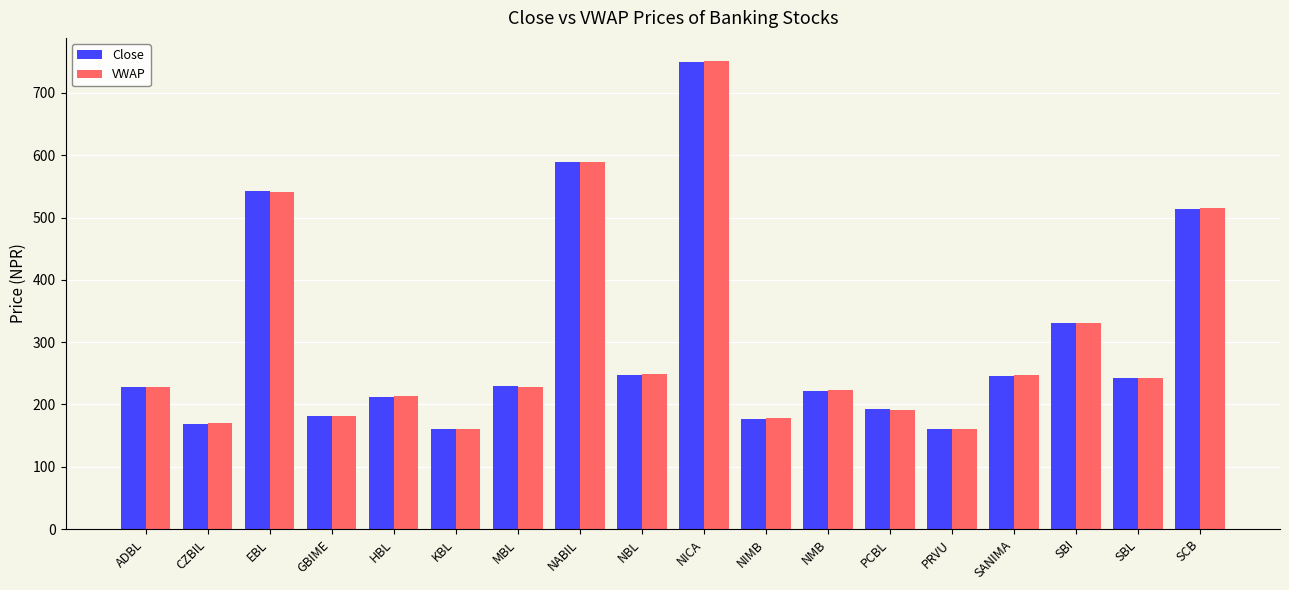

The VWAP series shows 181.4 at GBIME. True or false?

True